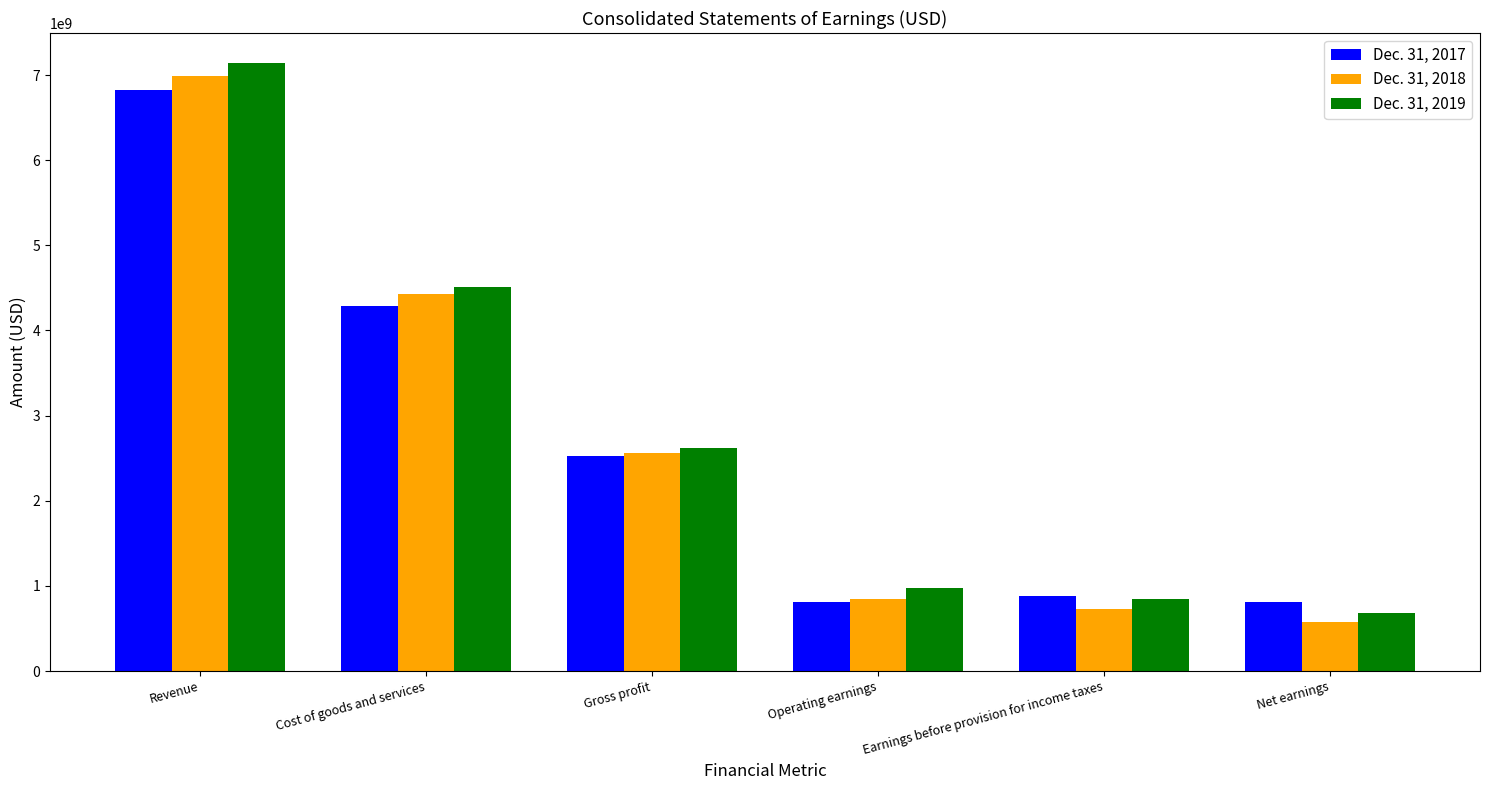

How many values in the Dec. 31, 2019 series are below 2620938000?

3